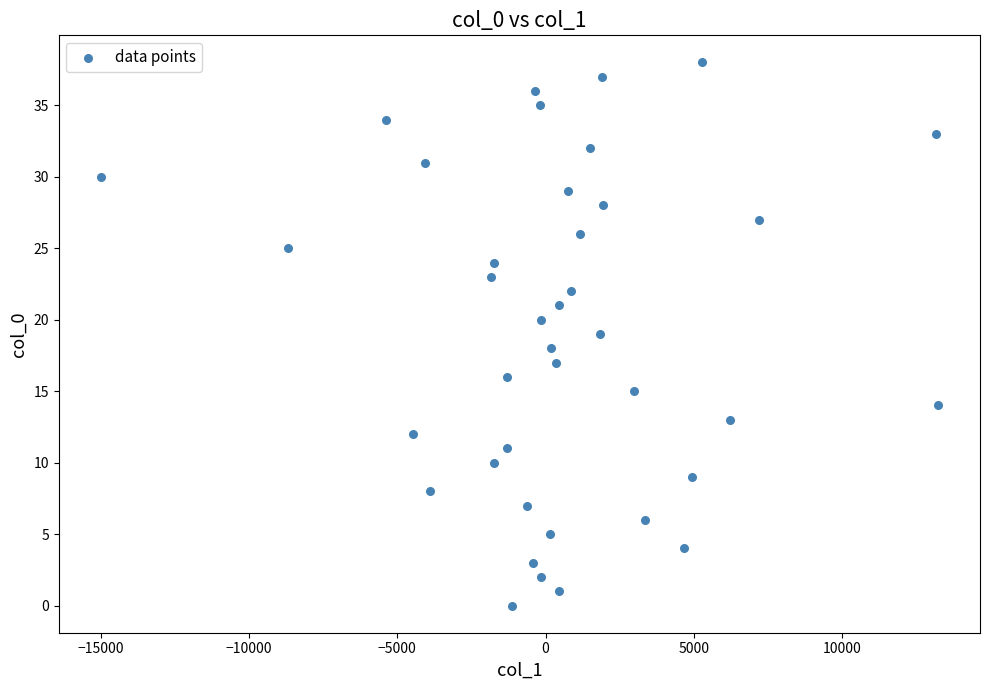

What is the range of Y values (max minus min)?

38